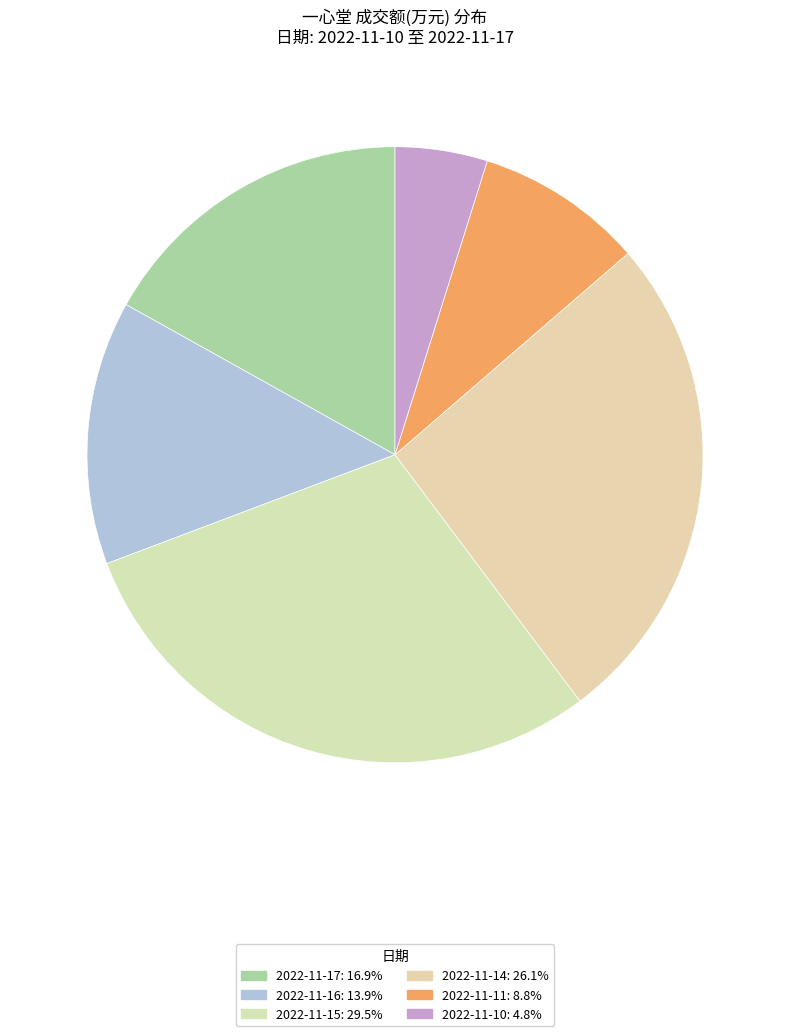

Rank the categories by value from lowest to highest.

2022-11-10, 2022-11-11, 2022-11-16, 2022-11-17, 2022-11-14, 2022-11-15